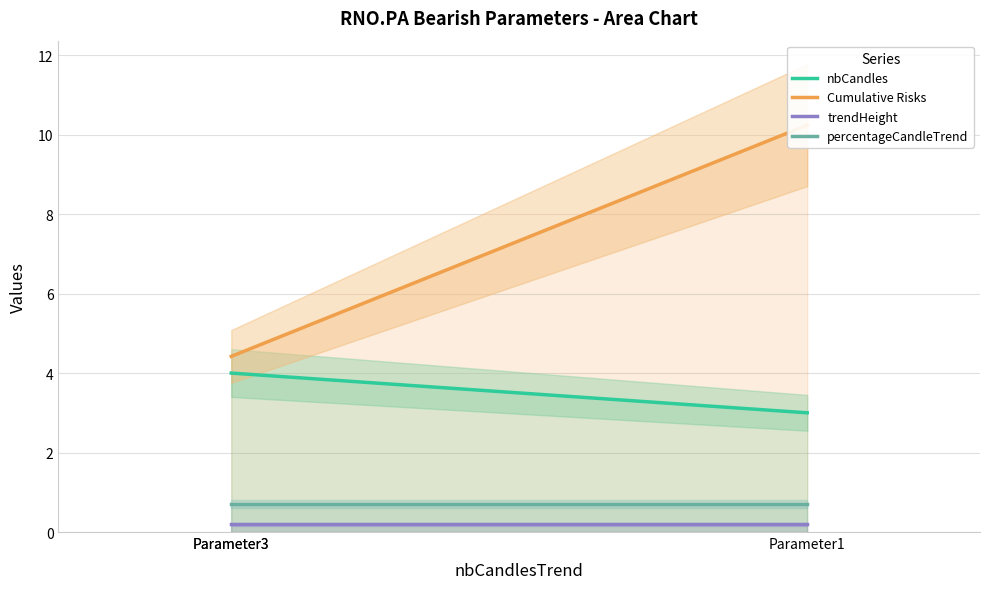

Rank the series by their maximum value, from lowest to highest.

trendHeight, percentageCandleTrend, nbCandles, Cumulative Risks